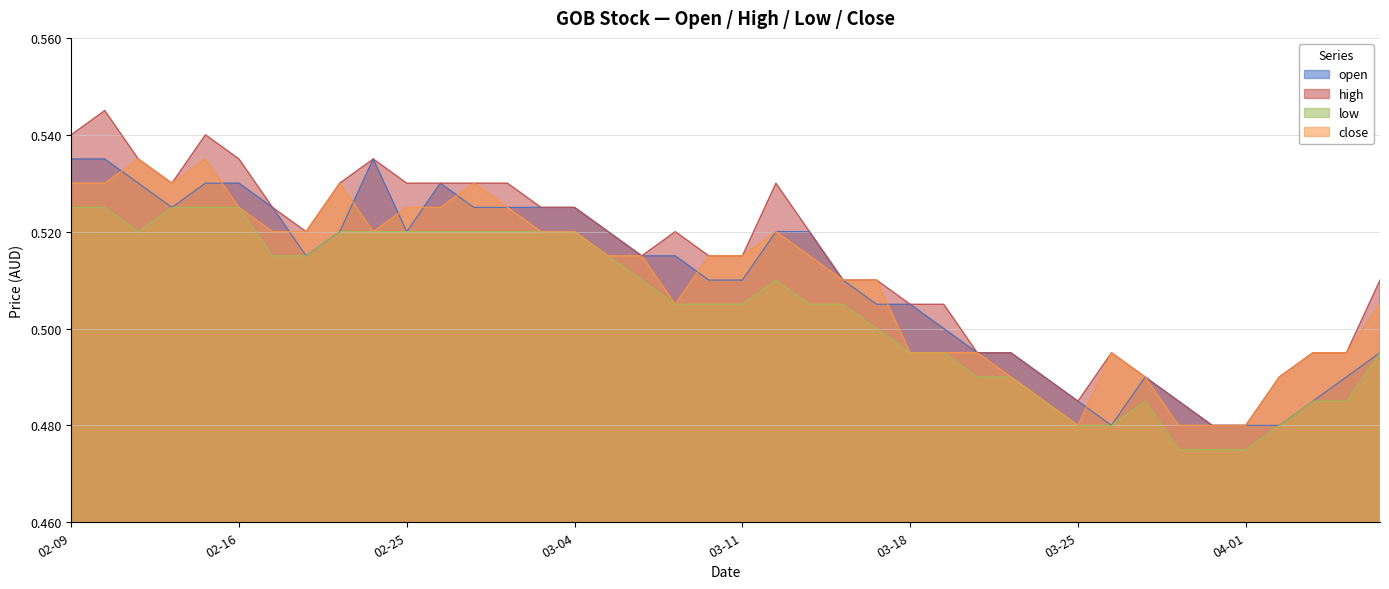

At 2015-03-02, list the series in order from largest to smallest.

high, open, close, low